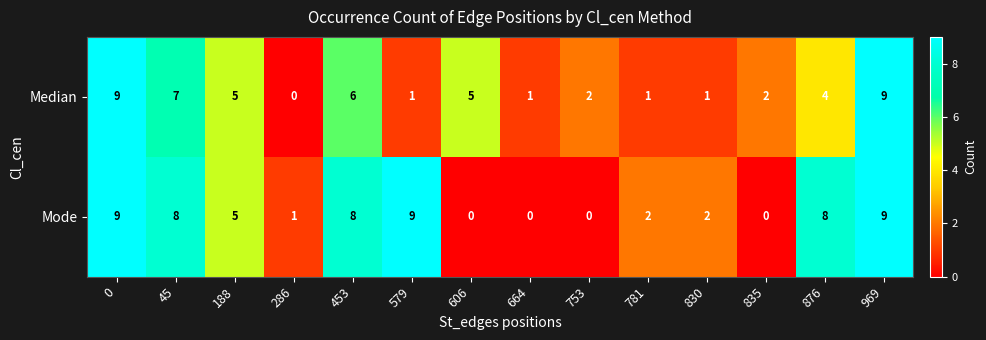

What is the maximum value for Median?

9